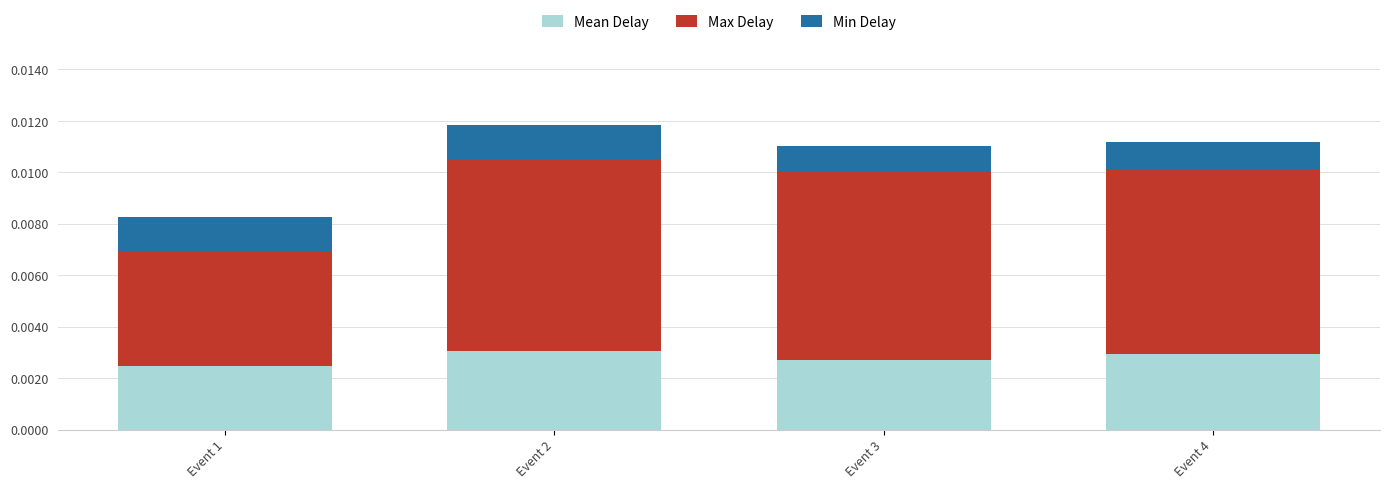

Are the bars grouped side by side (vs. stacked)?

No